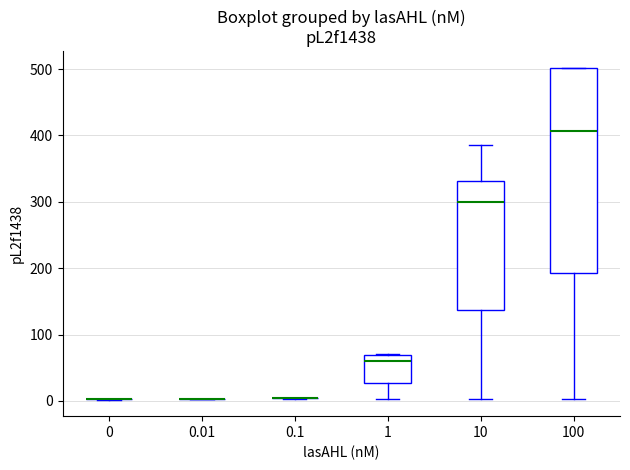

Reading left to right, read every box against the y-axis: the position of its median line, the range the box covers, and the ends of its whiskers. The values are not printed on the chart, so give them approximately, as read against the axis.

0: box collapsed to a line at 0, whiskers 0 to 0
0.01: box collapsed to a line at 0, whiskers 0 to 0
0.1: box collapsed to a line at 0, whiskers 0 to 0
1: median 60, box 30 to 70, whiskers 0 to 70
10: median 300, box 140 to 330, whiskers 0 to 390
100: median 410, box 190 to 500, whiskers 0 to 500